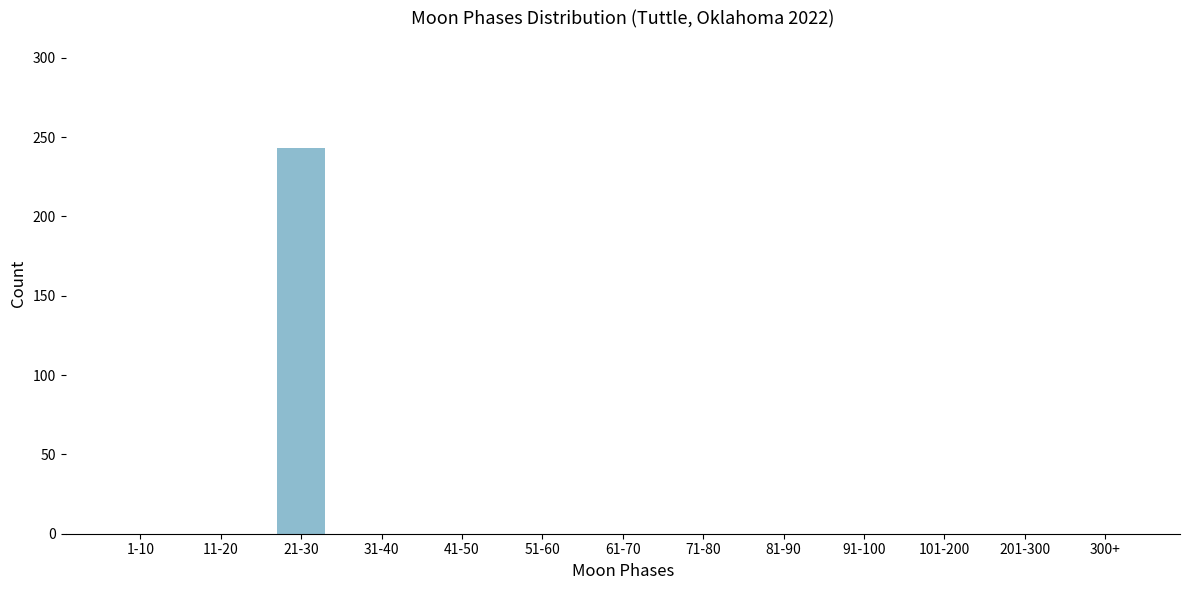

Reading left to right, what are all the values shown in this chart?

1-10=0	11-20=0	21-30=243	31-40=0	41-50=0	51-60=0	61-70=0	71-80=0	81-90=0	91-100=0	101-200=0	201-300=0	300+=0